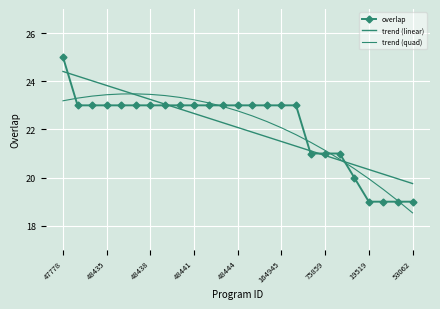

At how many categories does at least one series exceed 22?

17